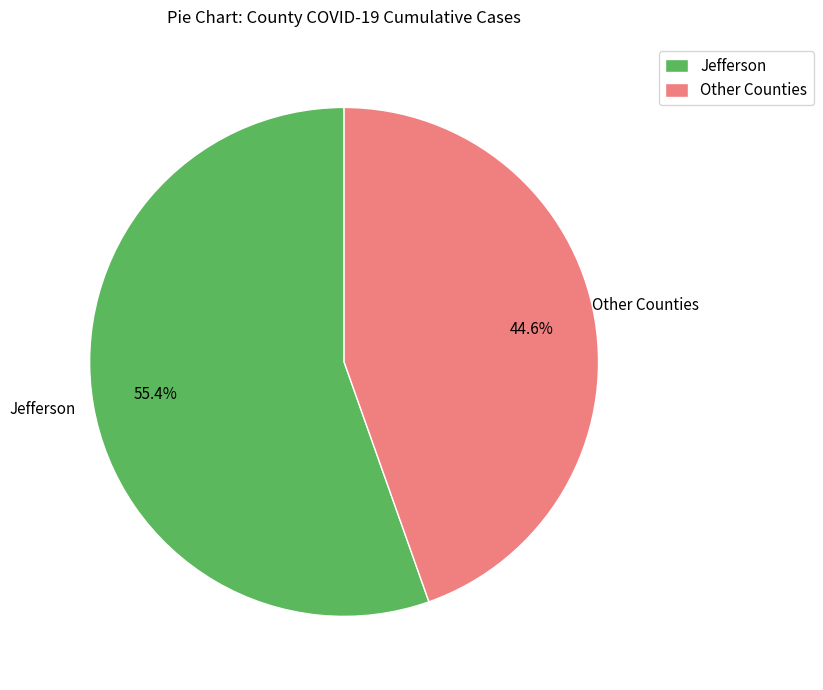

How many slices are in this pie chart?

2